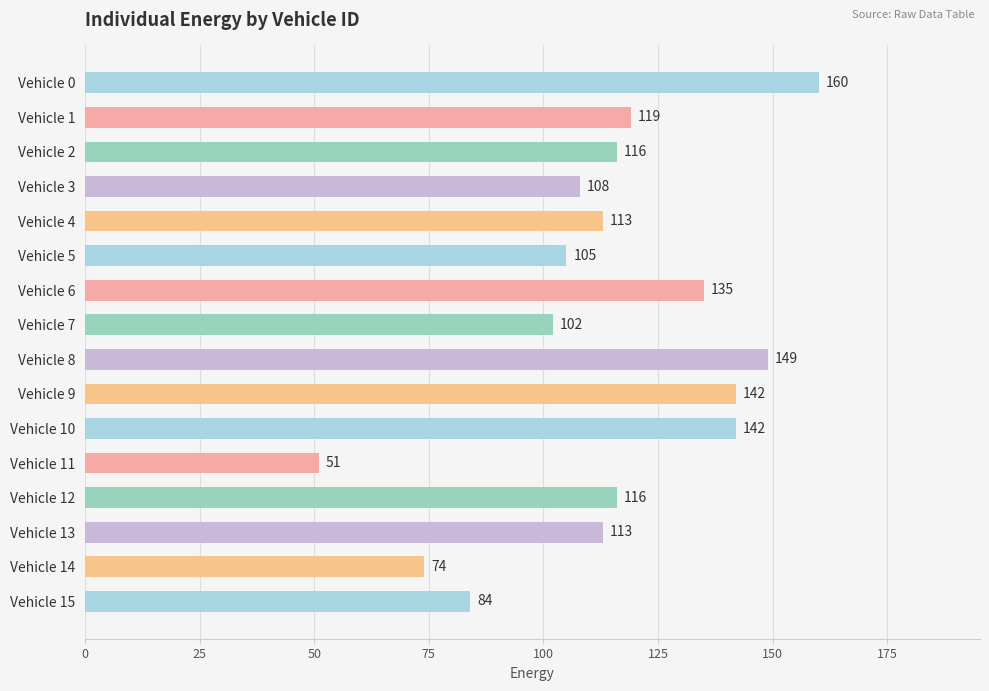

True or false: the data shows 149 at Vehicle 8.

True